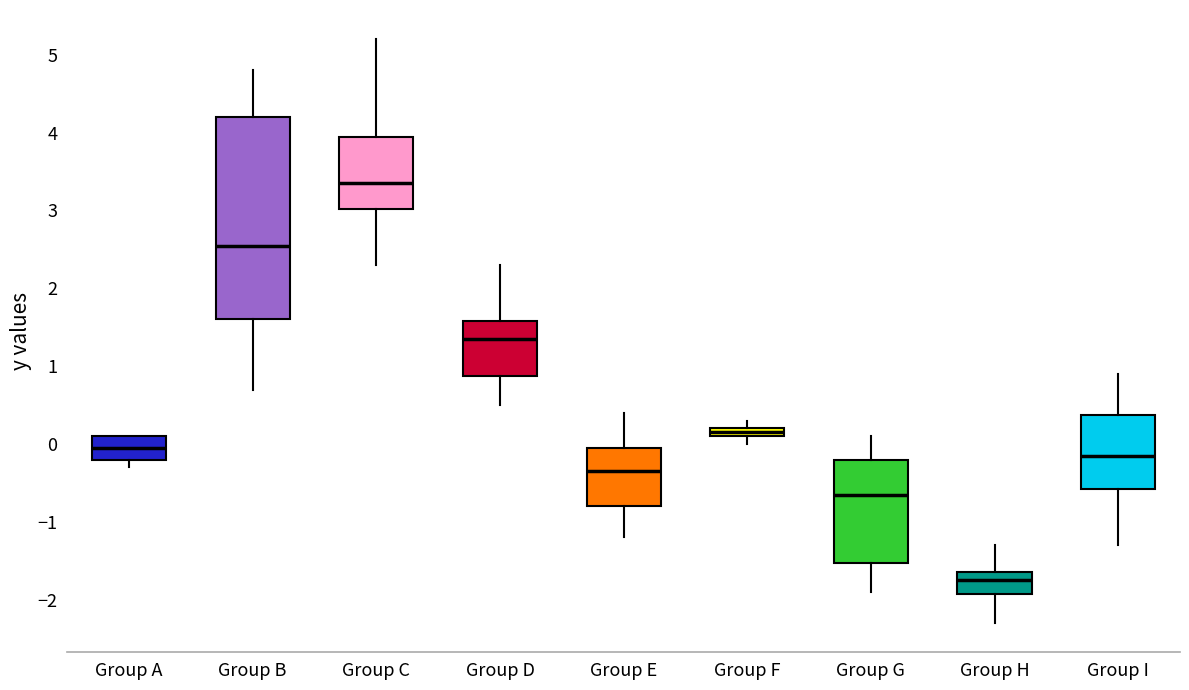

Which box is the tallest, from its lower edge to its upper edge?

Group B